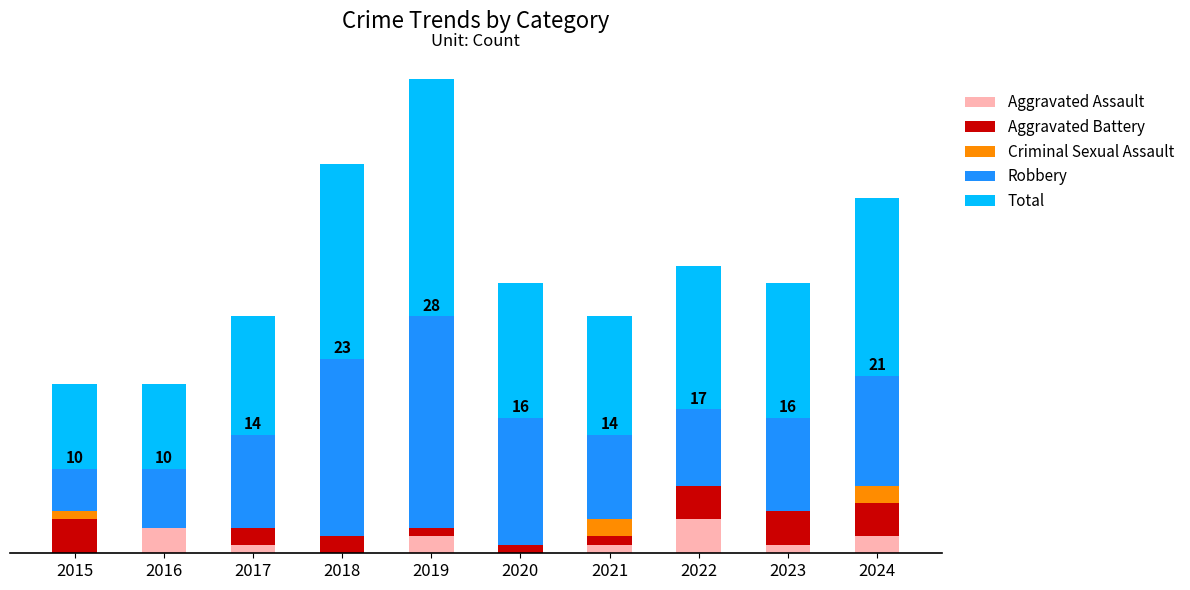

What are all the series names shown in the legend?

Aggravated Assault, Aggravated Battery, Criminal Sexual Assault, Robbery, Total